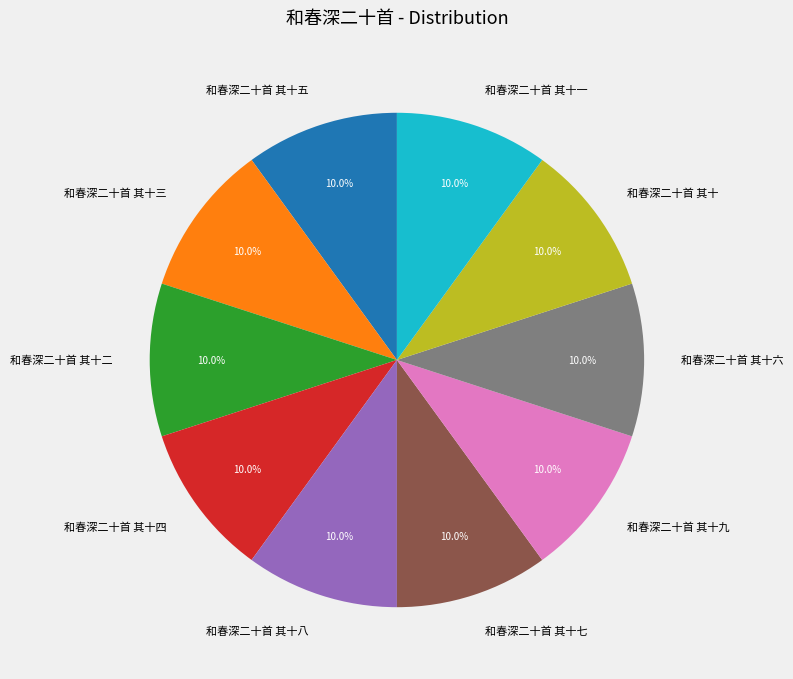

Does 和春深二十首 其十八 account for over 50% of the chart?

No